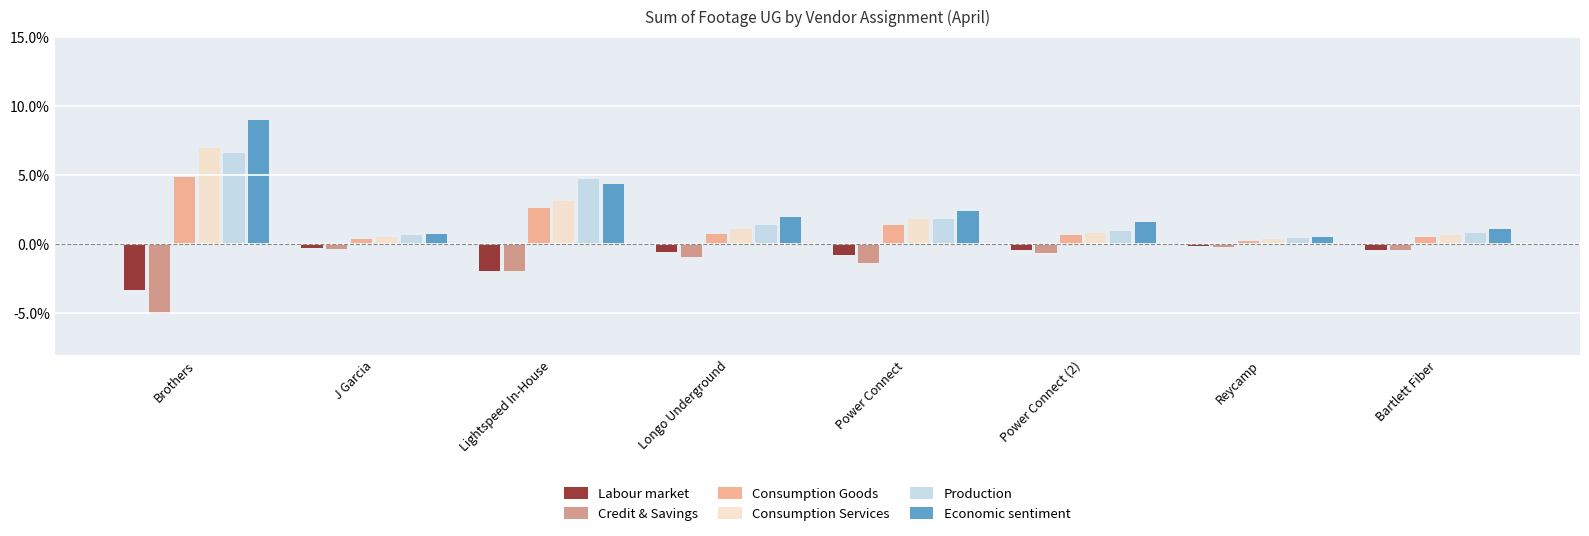

What is the label of the 8th bar from the right?

Brothers